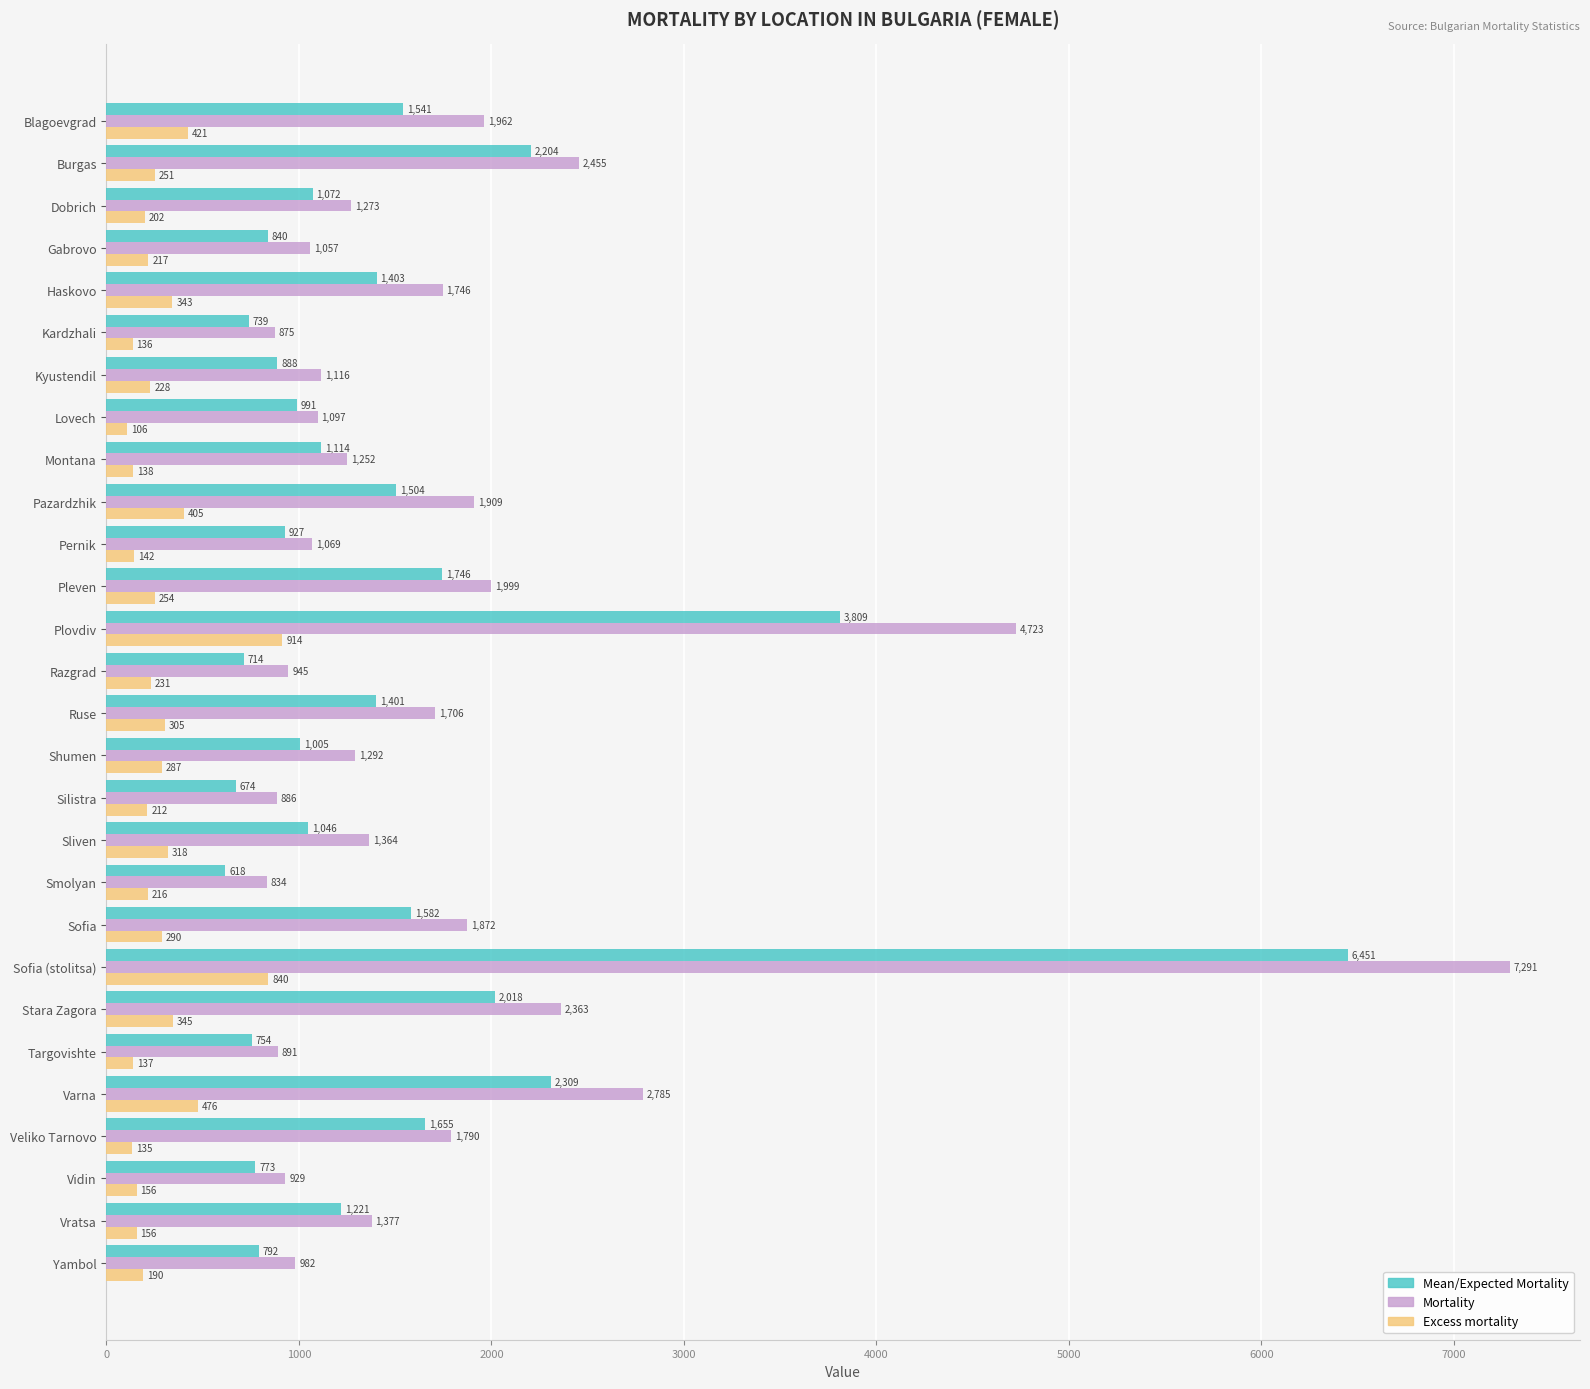

Which series has the largest range (max minus min)?

Mortality